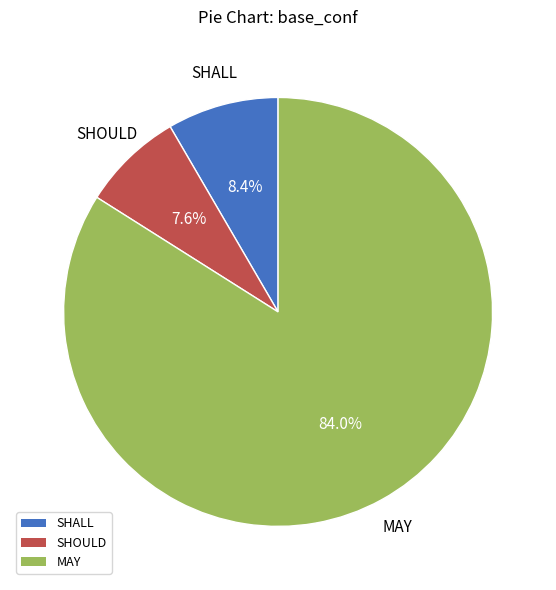

Rank the categories by value from highest to lowest.

MAY, SHALL, SHOULD